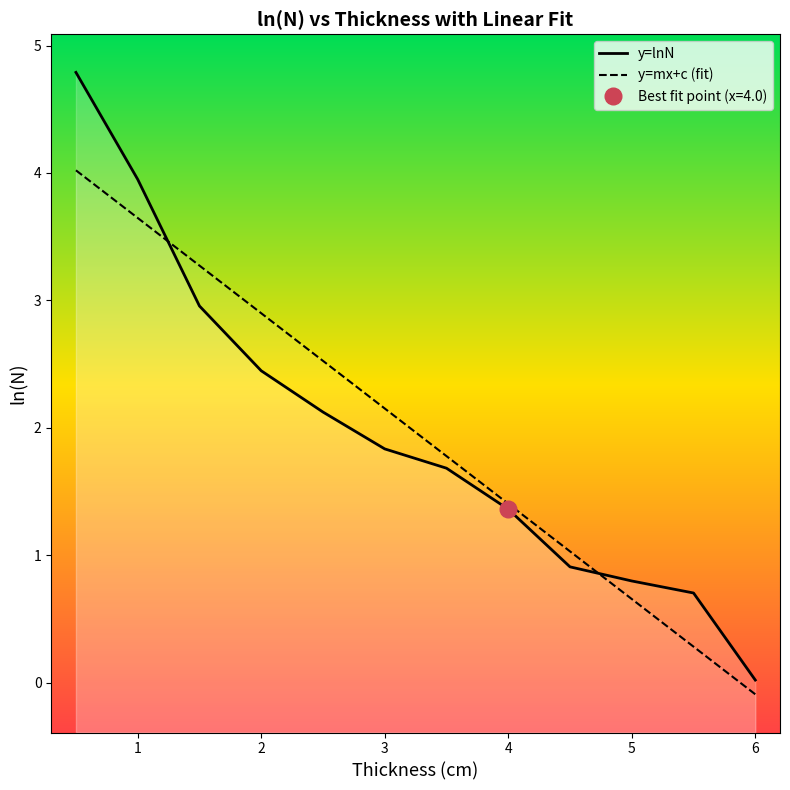

True or false: y=lnN has a value of 2.5 at 3.

False